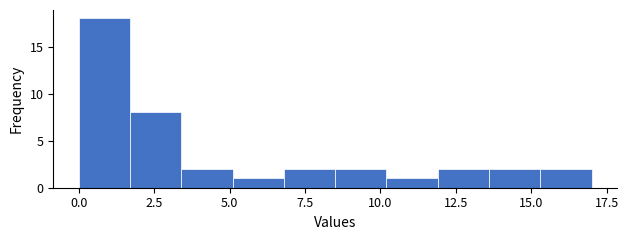

Read against the x-axis, roughly where is the centre of the tallest bar?

1.0